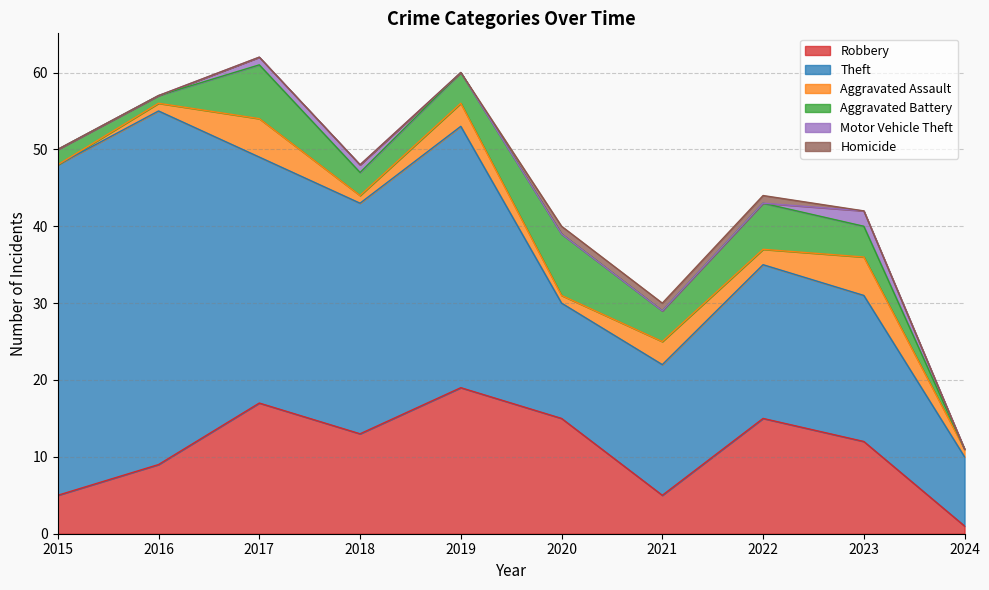

What is the sum of the Homicide values at 2016 and 2021?

1